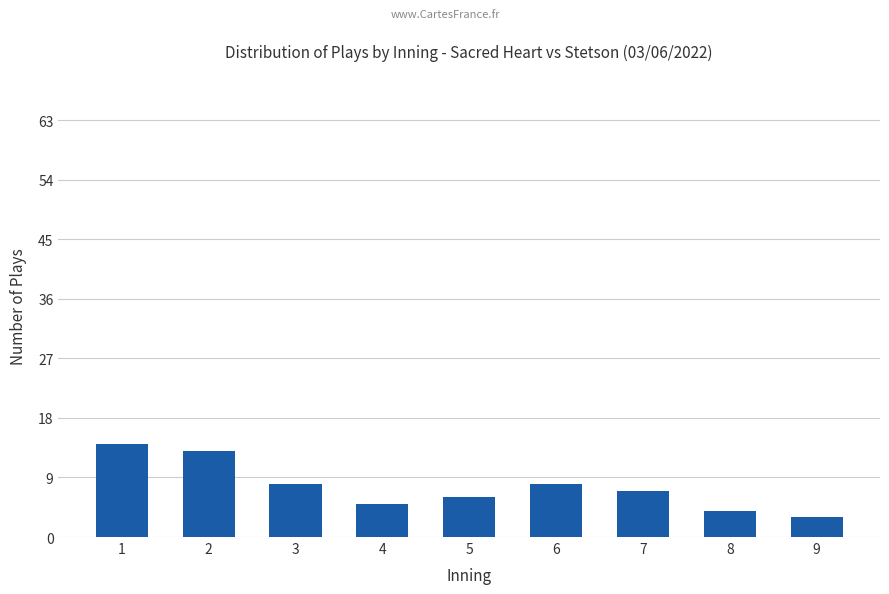

Reading right to left, what are all the values shown in this chart?

9=3	8=4	7=7	6=8	5=6	4=5	3=8	2=13	1=14